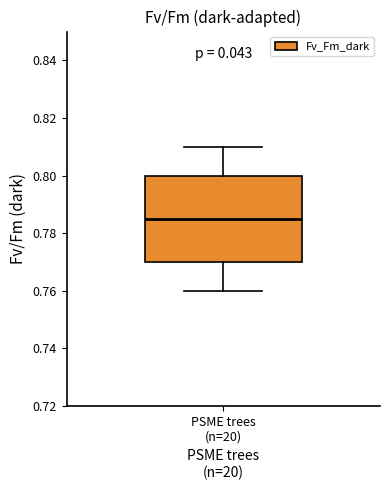

Transcribe this box plot: give where the median line is, the range the box spans, and where the two whiskers end, as read against the y-axis. The values are not printed on the chart, so give them approximately, as read against the axis.

median 0.786, box 0.770 to 0.800, whiskers 0.760 to 0.810